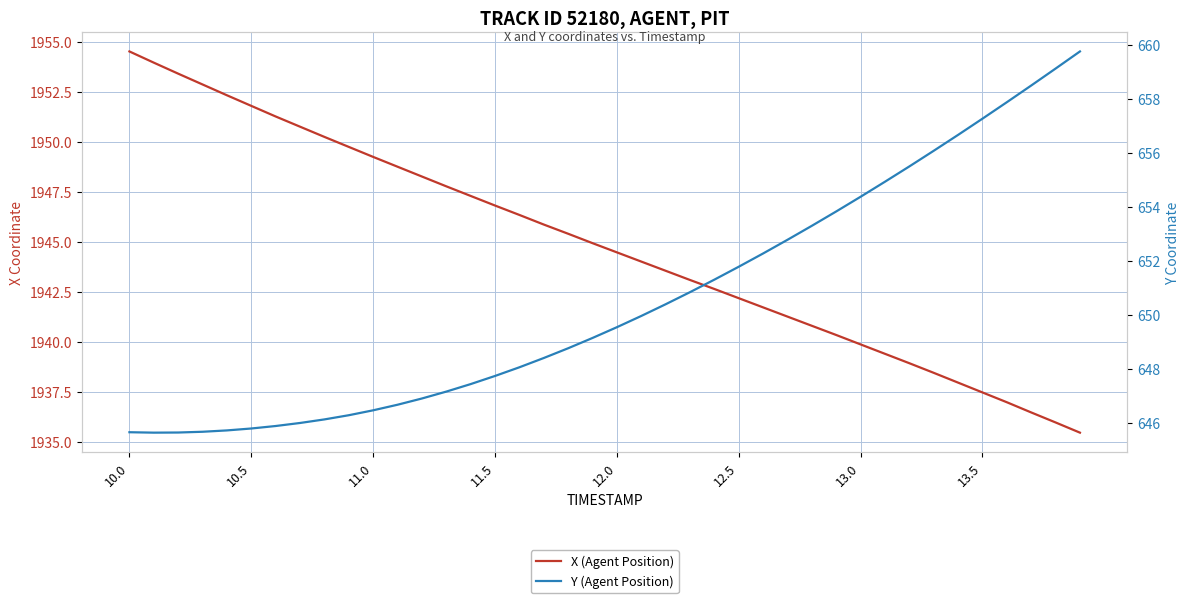

How many values in the X (Agent Position) series are below 1944?

18